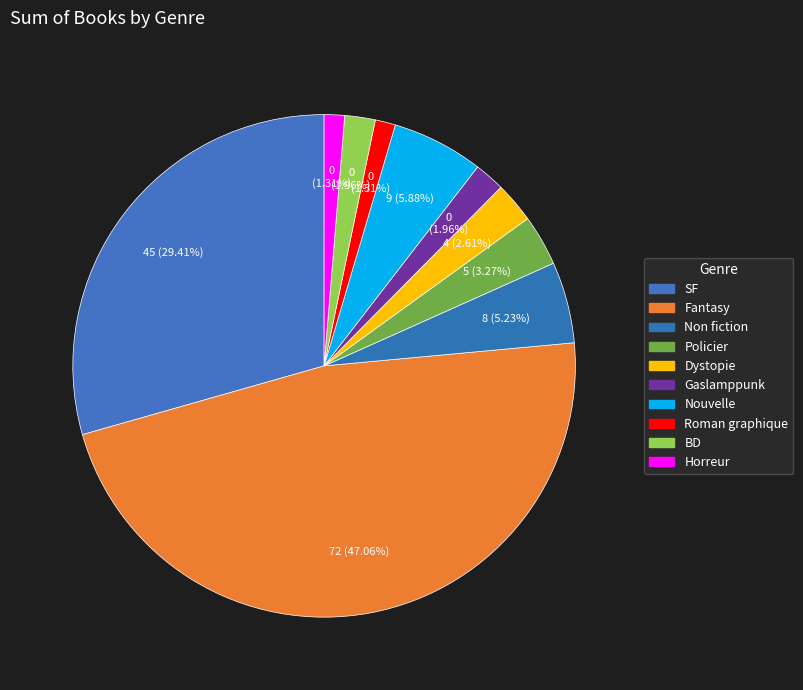

Combined, what portion of the pie is Gaslamppunk and BD?

3.9%